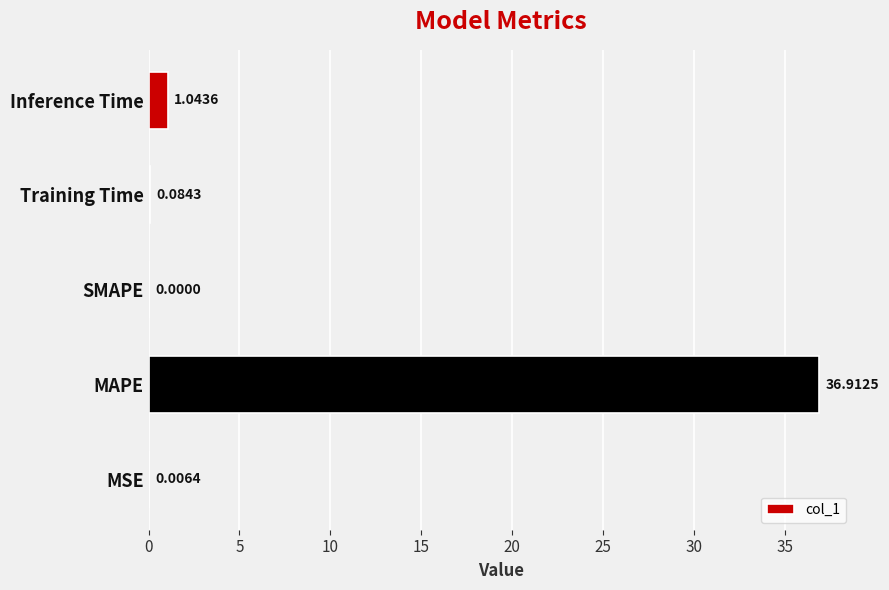

At which category does the chart reach its peak across all series?

MAPE